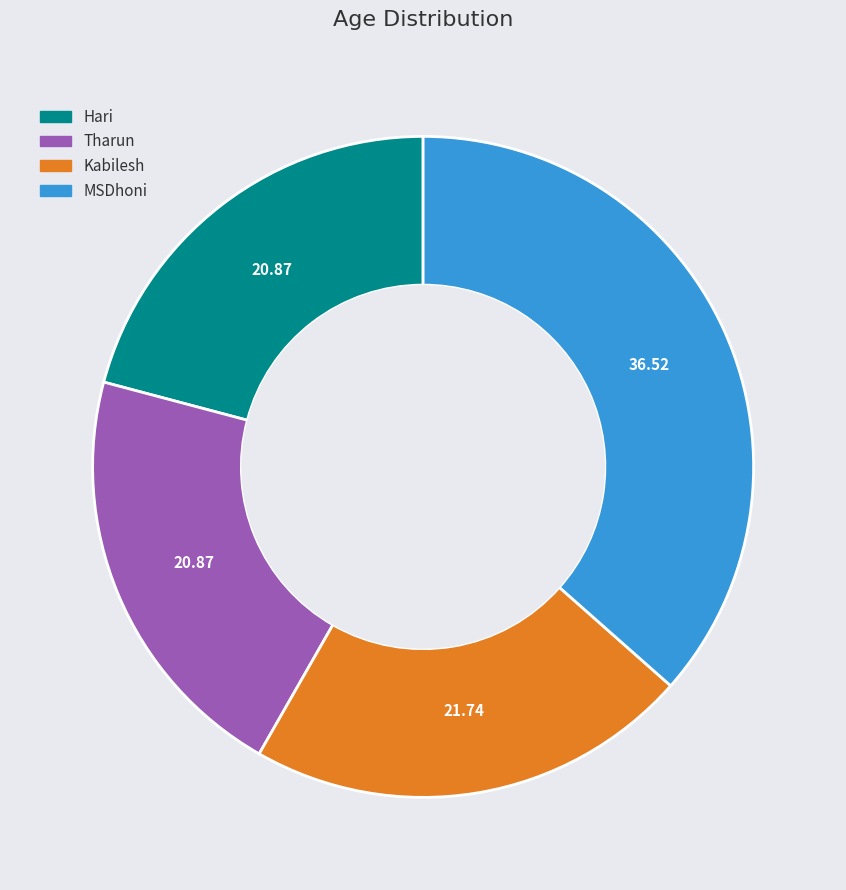

Does Tharun represent more than half of the total?

No